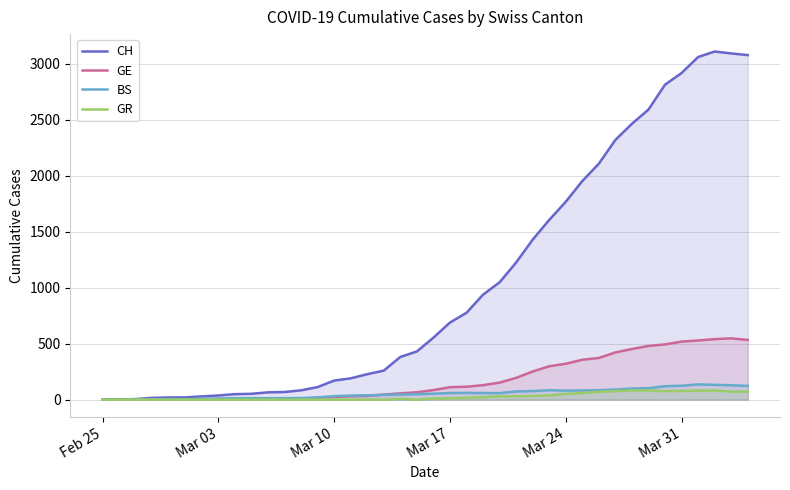

Which series has the widest spread of values?

CH